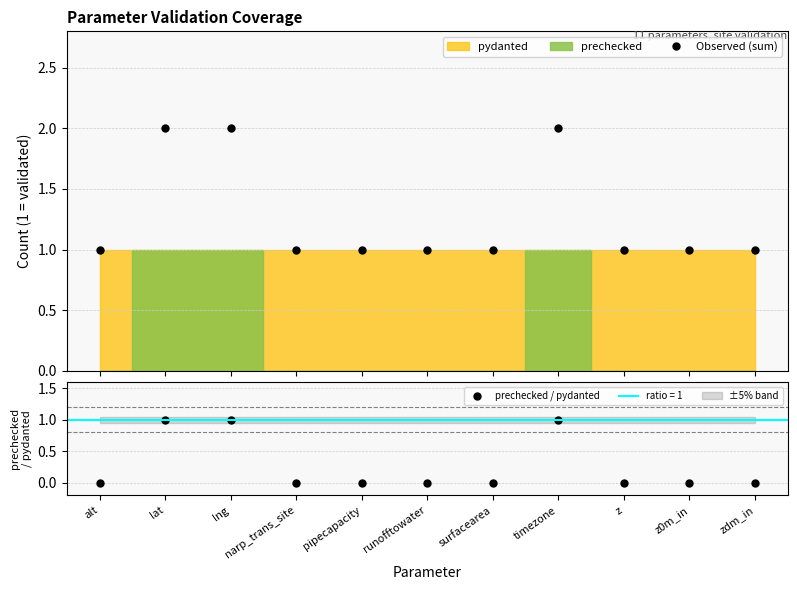

What is the value of the Observed (sum) point at the 8th from the left?

2